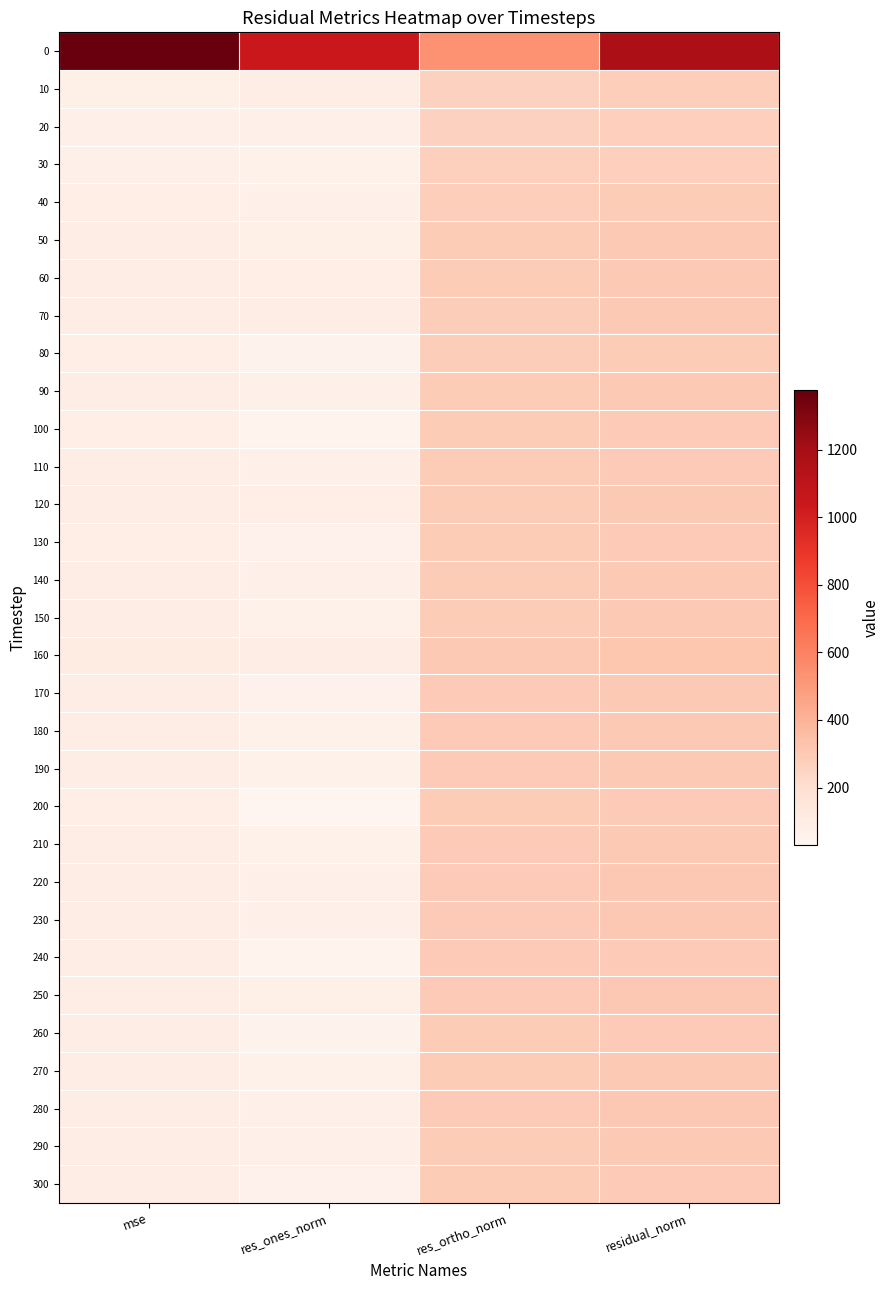

How many distinct data groups are displayed?

31